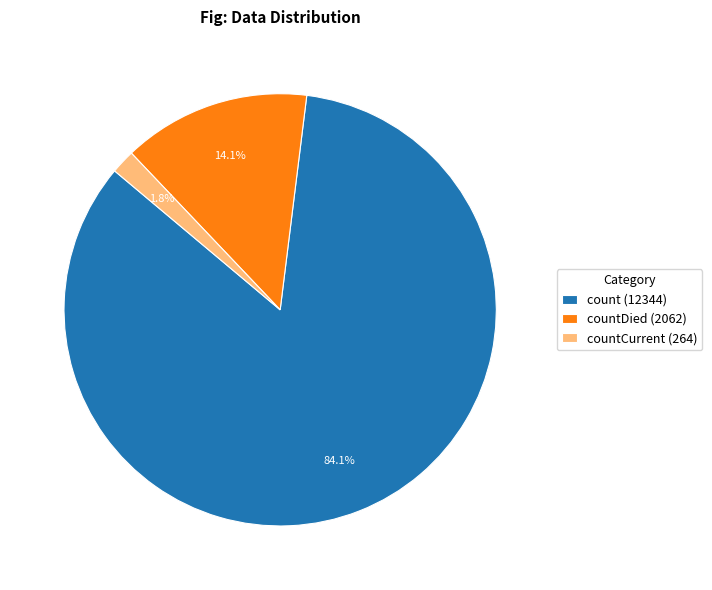

Is there a majority slice in this chart?

Yes